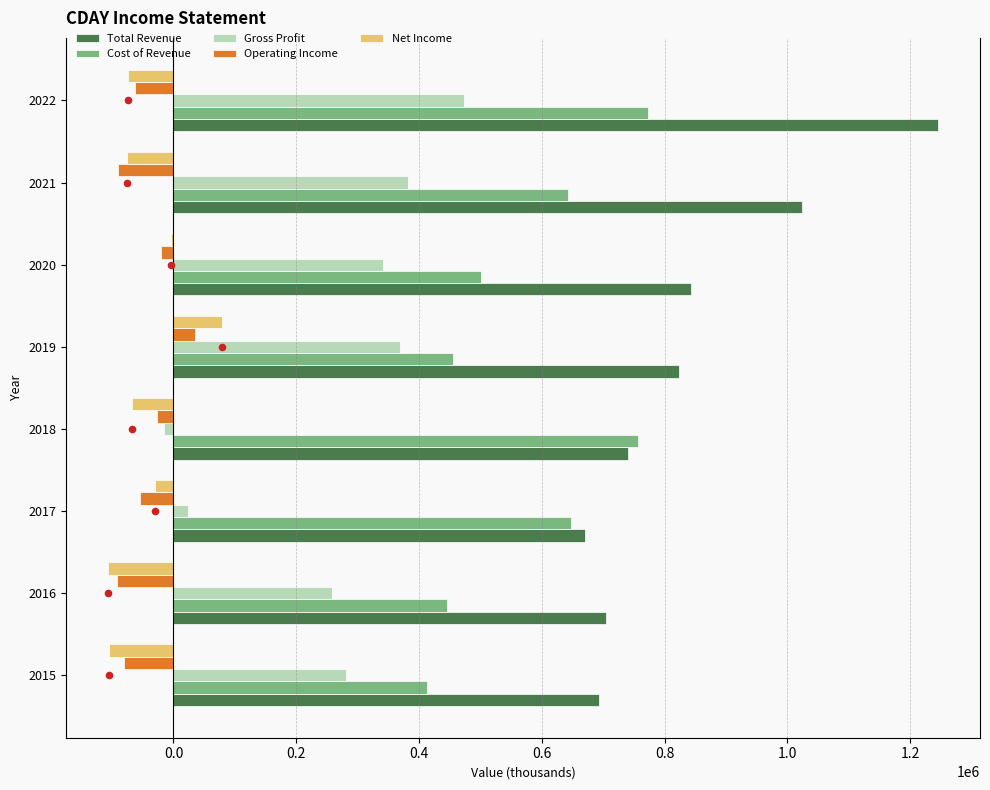

At how many categories does at least one series exceed 128698?

8